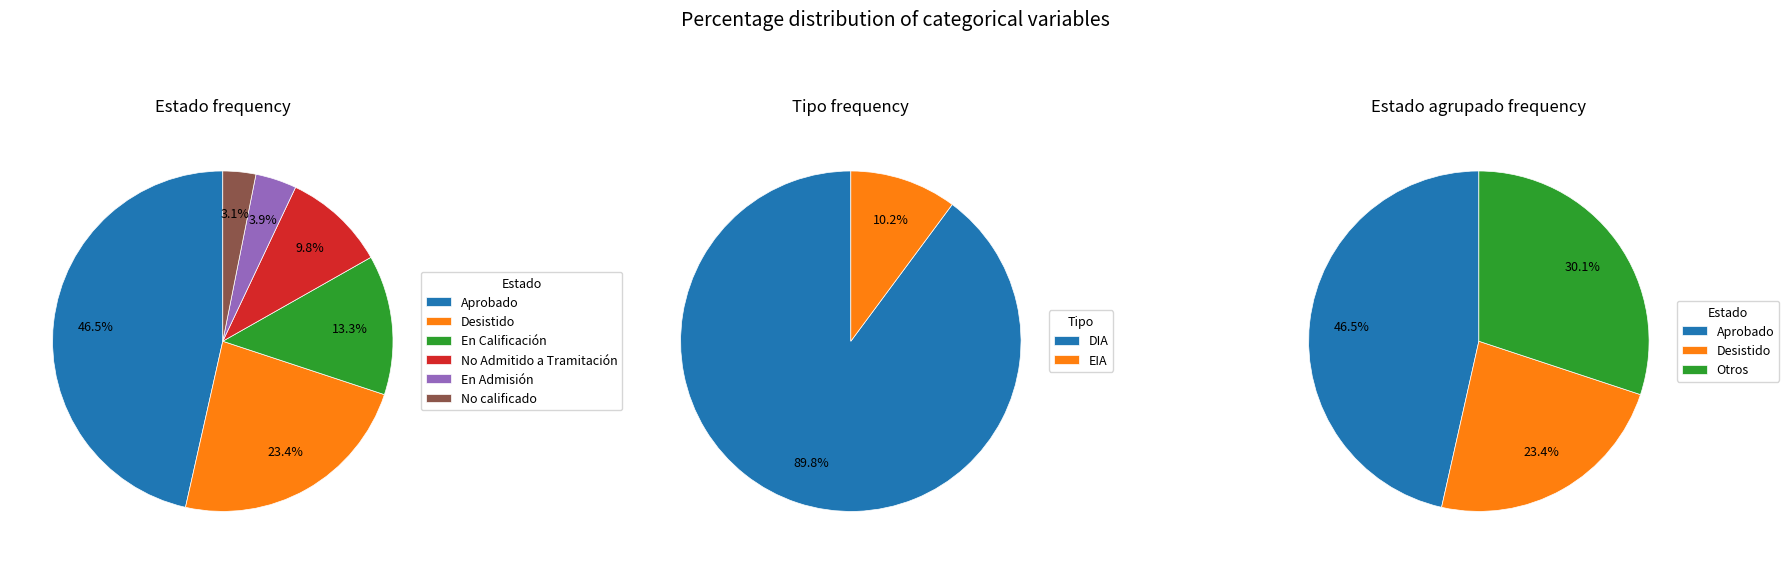

To the nearest percent, what percentage of the pie is No calificado?

3%